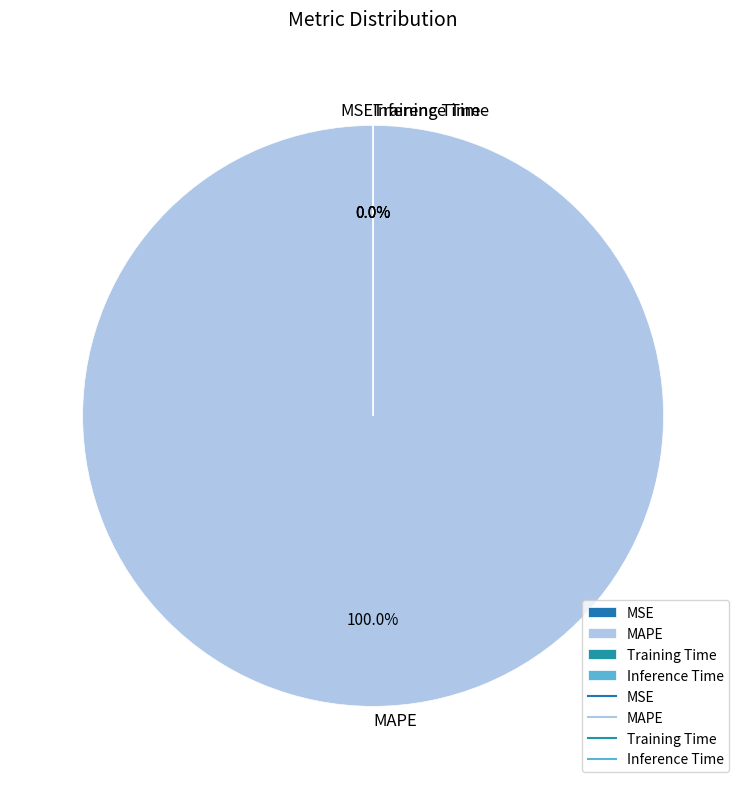

What is the change in value from MAPE to Inference Time?

-1209.6